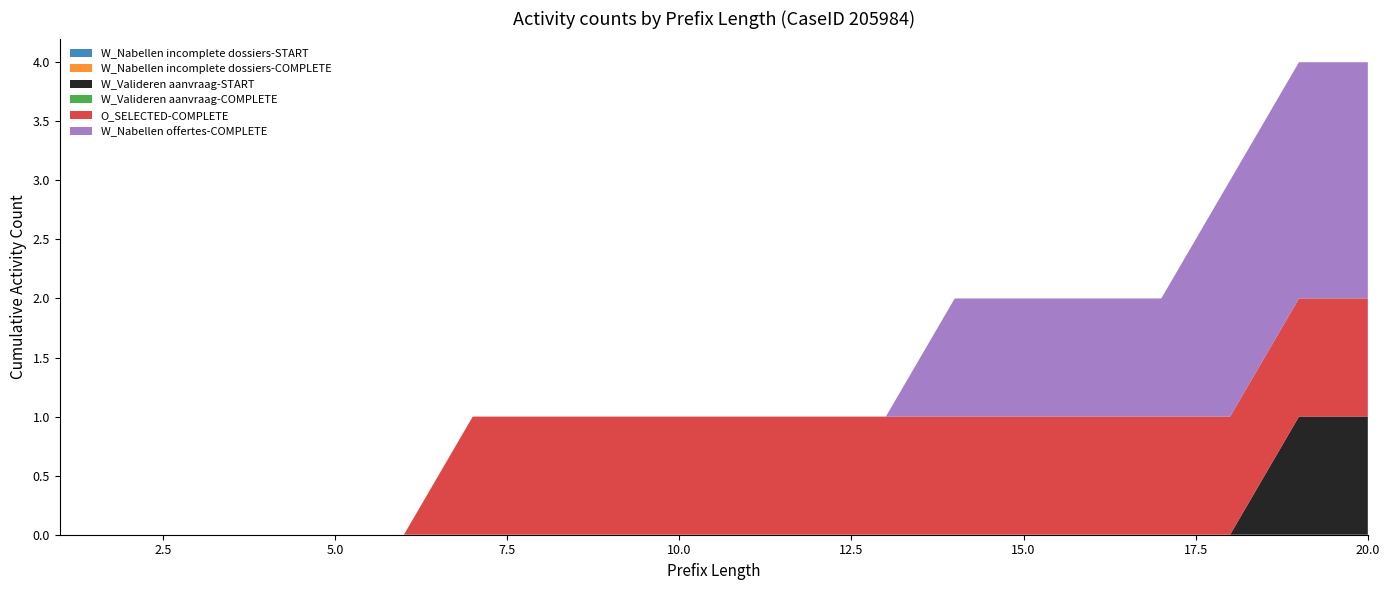

Reading left to right, transcribe all the data shown in this chart.

W_Nabellen incomplete dossiers-START: 1=0	2=0	3=0	4=0	5=0	6=0	7=0	8=0	9=0	10=0	11=0	12=0	13=0	14=0	15=0	16=0	17=0	18=0	19=0	20=0
W_Nabellen incomplete dossiers-COMPLETE: 1=0	2=0	3=0	4=0	5=0	6=0	7=0	8=0	9=0	10=0	11=0	12=0	13=0	14=0	15=0	16=0	17=0	18=0	19=0	20=0
W_Valideren aanvraag-START: 1=0	2=0	3=0	4=0	5=0	6=0	7=0	8=0	9=0	10=0	11=0	12=0	13=0	14=0	15=0	16=0	17=0	18=0	19=1	20=1
W_Valideren aanvraag-COMPLETE: 1=0	2=0	3=0	4=0	5=0	6=0	7=0	8=0	9=0	10=0	11=0	12=0	13=0	14=0	15=0	16=0	17=0	18=0	19=0	20=0
O_SELECTED-COMPLETE: 1=0	2=0	3=0	4=0	5=0	6=0	7=1	8=1	9=1	10=1	11=1	12=1	13=1	14=1	15=1	16=1	17=1	18=1	19=1	20=1
W_Nabellen offertes-COMPLETE: 1=0	2=0	3=0	4=0	5=0	6=0	7=0	8=0	9=0	10=0	11=0	12=0	13=0	14=1	15=1	16=1	17=1	18=2	19=2	20=2